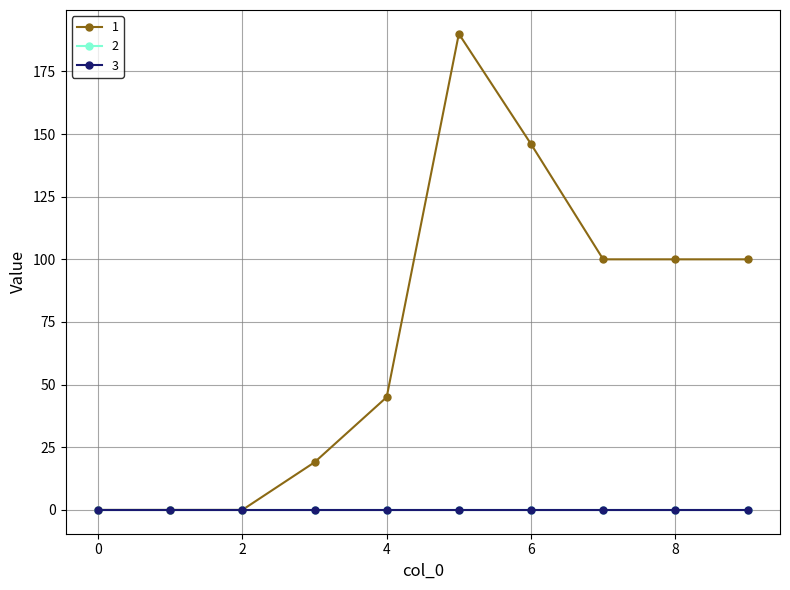

Rank the series by their maximum value, from lowest to highest.

2, 3, 1